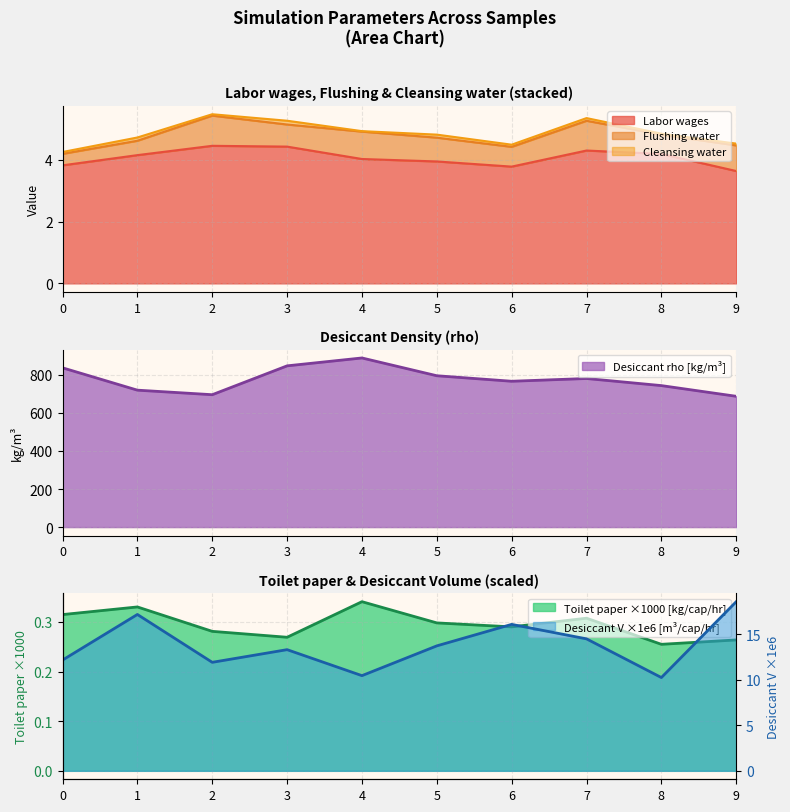

At which label is Desiccant V closest to 14?

5